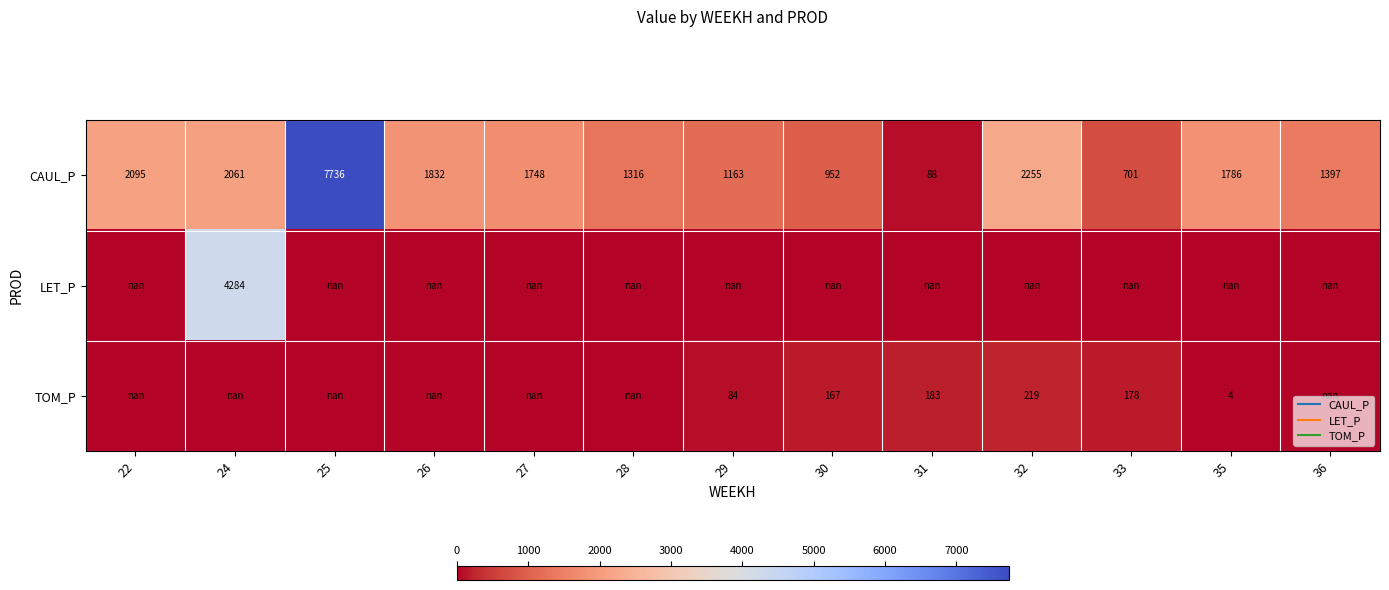

The value of TOM_P at 29 is 84.0. True or false?

True